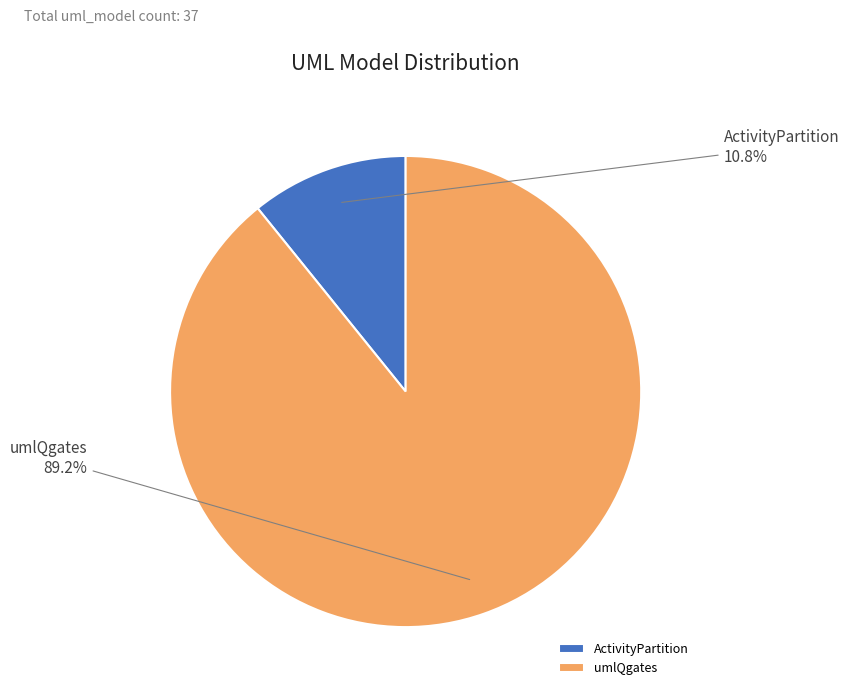

Which has a higher value, umlQgates or ActivityPartition?

umlQgates